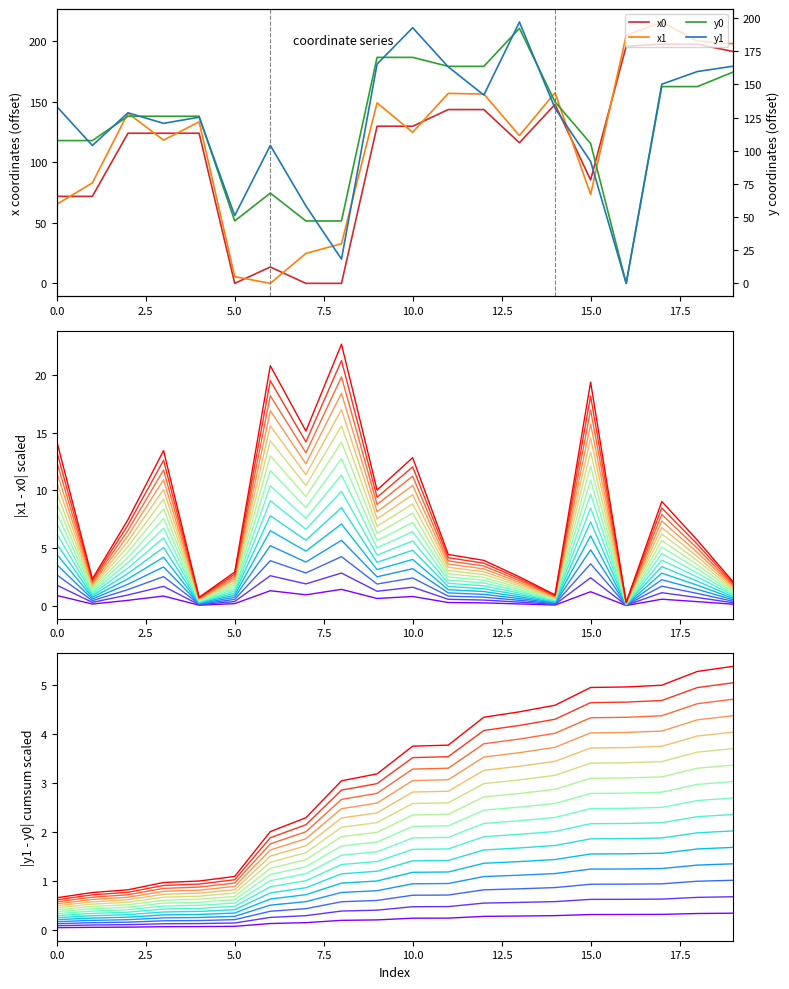

At which category does y1 reach its first local valley?

1